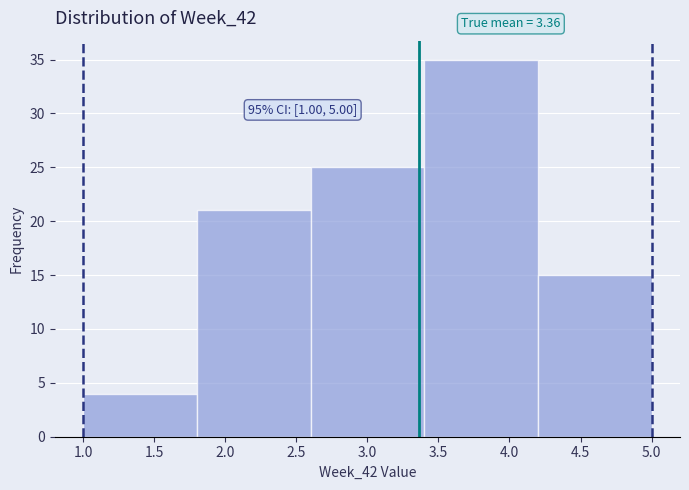

Which range on the x-axis has the tallest bar?

3.4 to 4.2